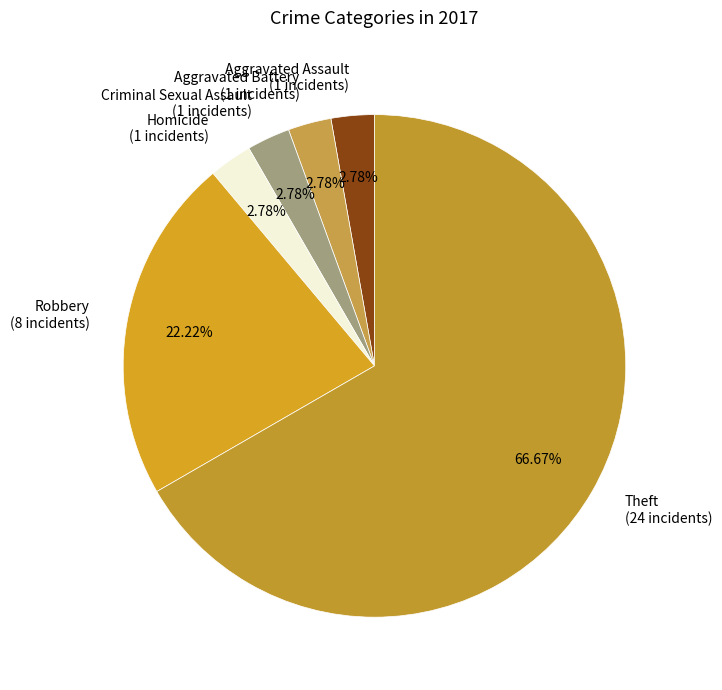

Count the number of slices in the pie.

6